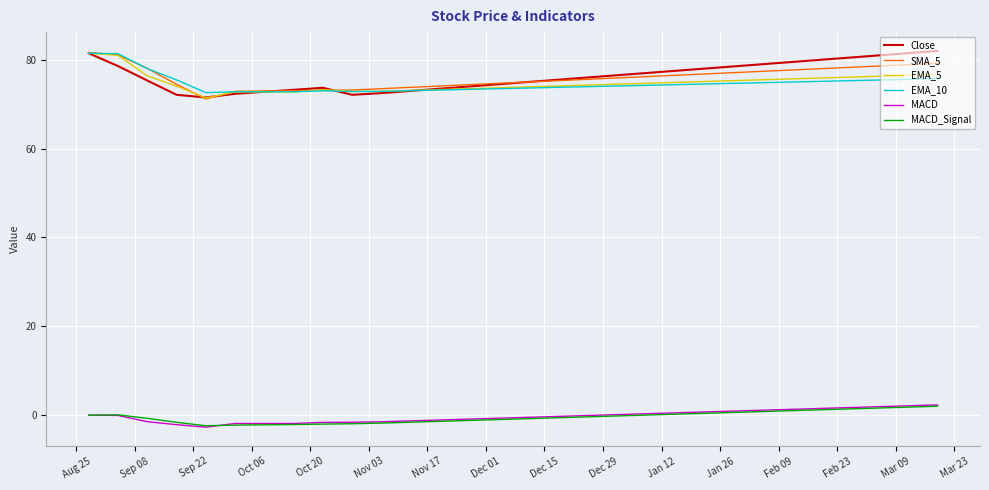

True or false: Close and MACD cross at least once.

False